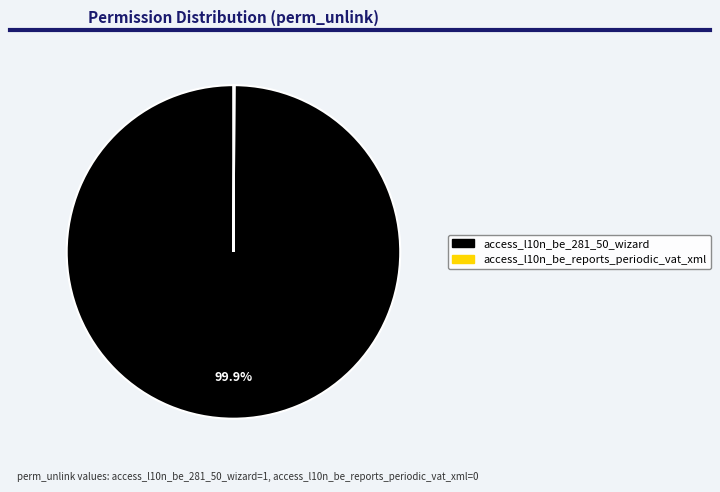

To the nearest percent, what is the difference between the largest and smallest slice percentages?

100%